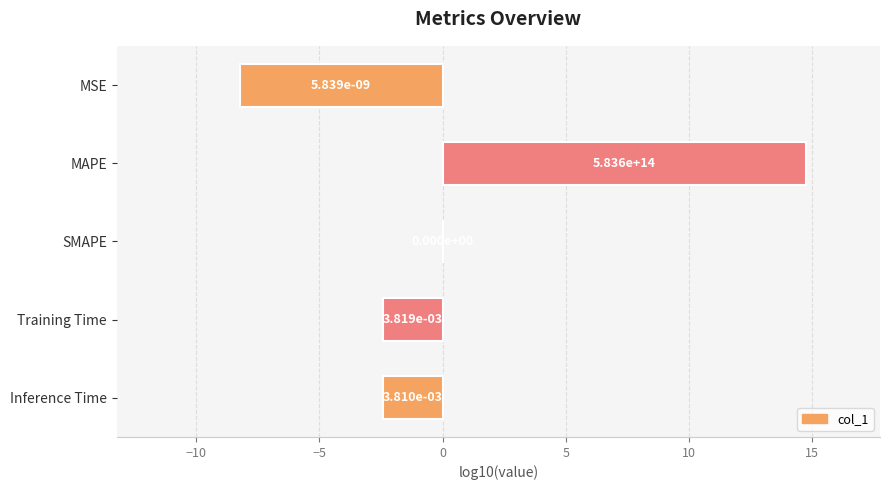

How many data points does each series have?

5